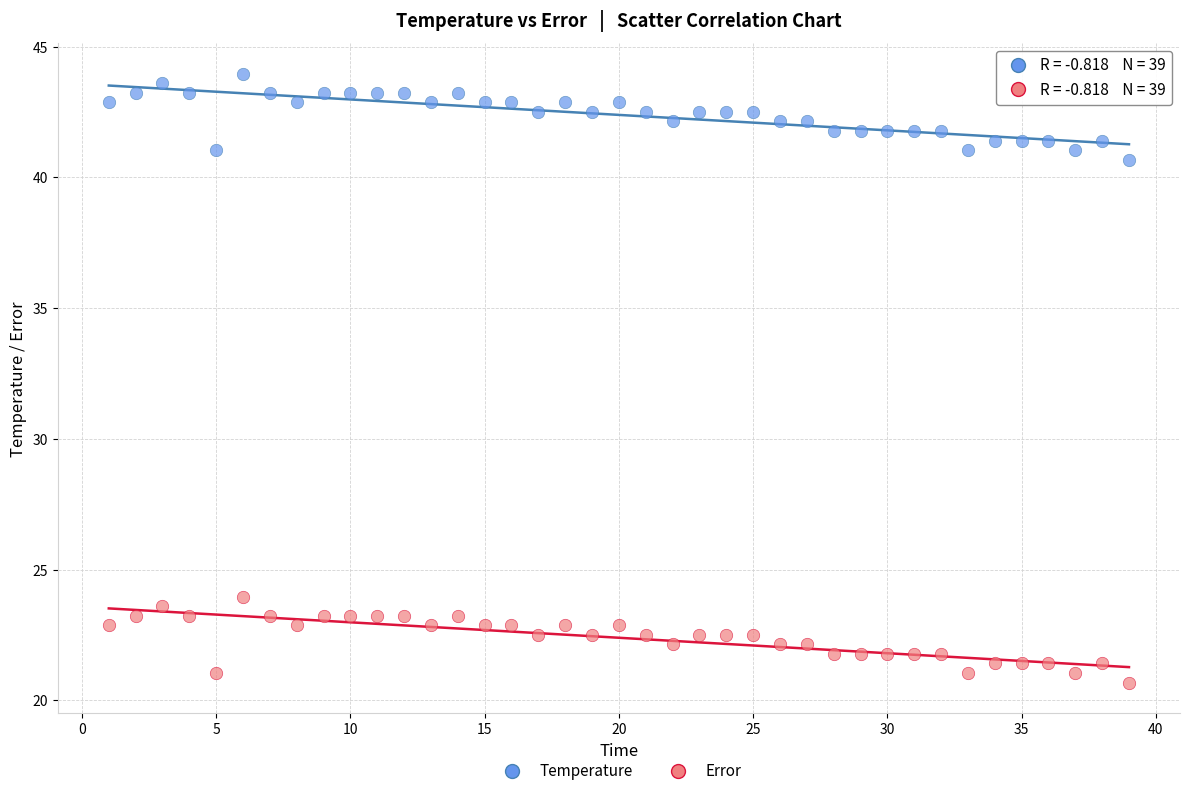

What is the X range (max minus min) for the scatter plot?

38.0